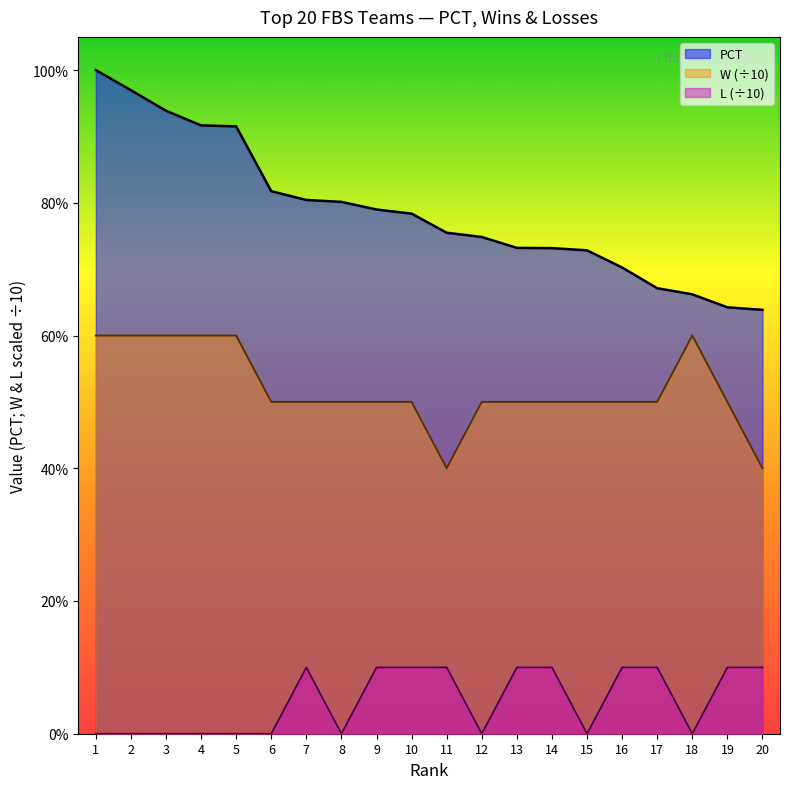

Reading right to left, what are all the values shown in this chart?

PCT: 20=0.6	19=0.6	18=0.7	17=0.7	16=0.7	15=0.7	14=0.7	13=0.7	12=0.7	11=0.8	10=0.8	9=0.8	8=0.8	7=0.8	6=0.8	5=0.9	4=0.9	3=0.9	2=1.0	1=1.0
W: 20=0.4	19=0.5	18=0.6	17=0.5	16=0.5	15=0.5	14=0.5	13=0.5	12=0.5	11=0.4	10=0.5	9=0.5	8=0.5	7=0.5	6=0.5	5=0.6	4=0.6	3=0.6	2=0.6	1=0.6
L: 20=0.1	19=0.1	18=0.0	17=0.1	16=0.1	15=0.0	14=0.1	13=0.1	12=0.0	11=0.1	10=0.1	9=0.1	8=0.0	7=0.1	6=0.0	5=0.0	4=0.0	3=0.0	2=0.0	1=0.0